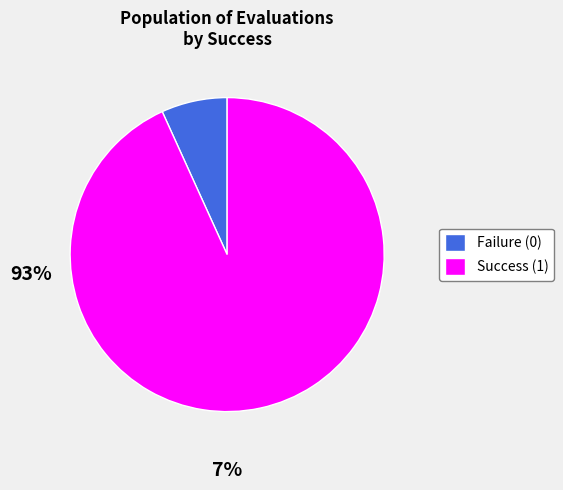

Count the number of slices in the pie.

2